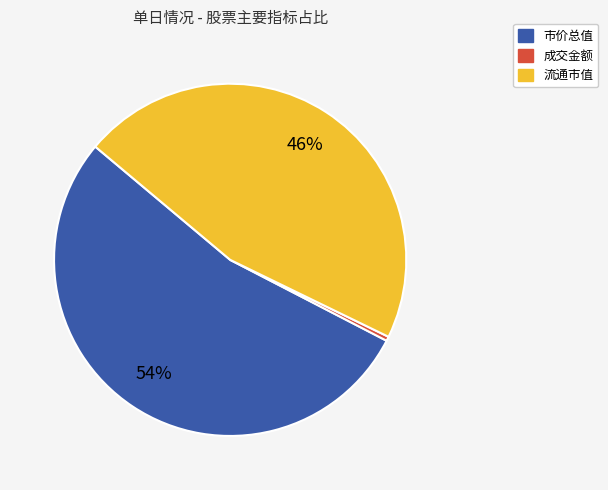

To the nearest percent, what is the average slice percentage?

33%